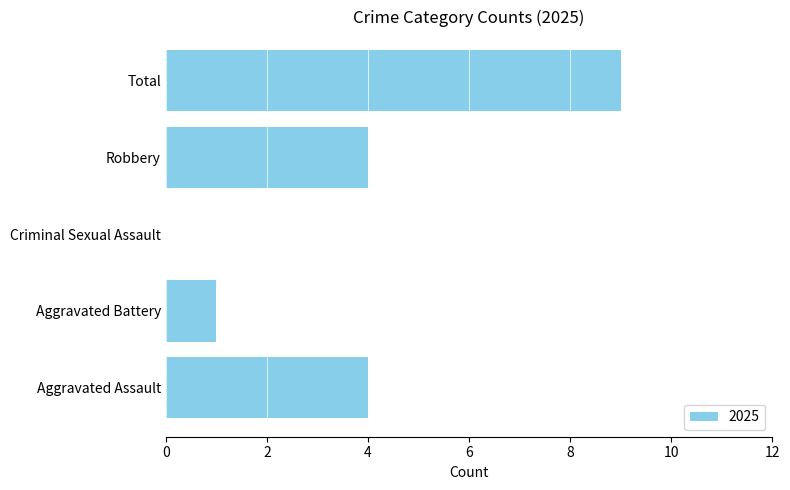

What is the change in value from Aggravated Assault to Aggravated Battery?

-3